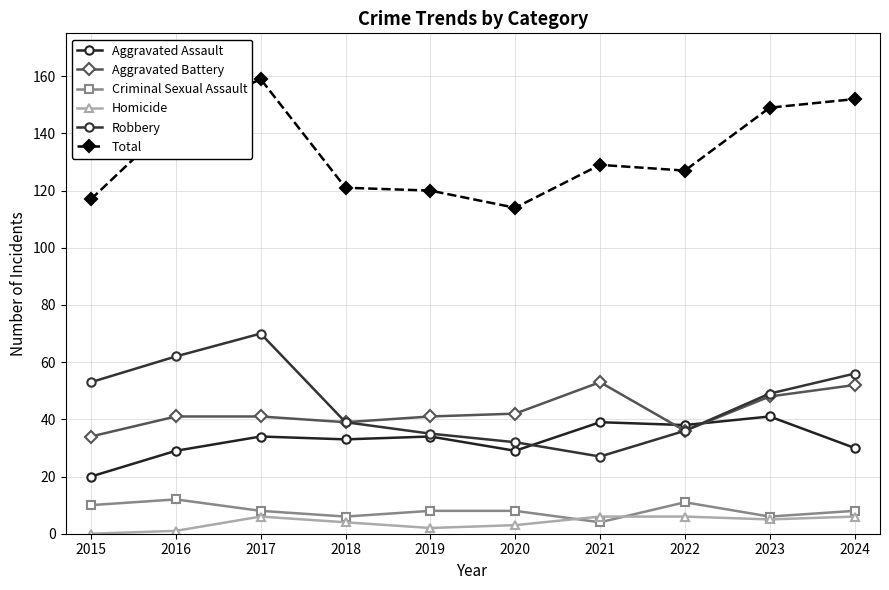

At 2023, list the series in order from smallest to largest.

Homicide, Criminal Sexual Assault, Aggravated Assault, Aggravated Battery, Robbery, Total